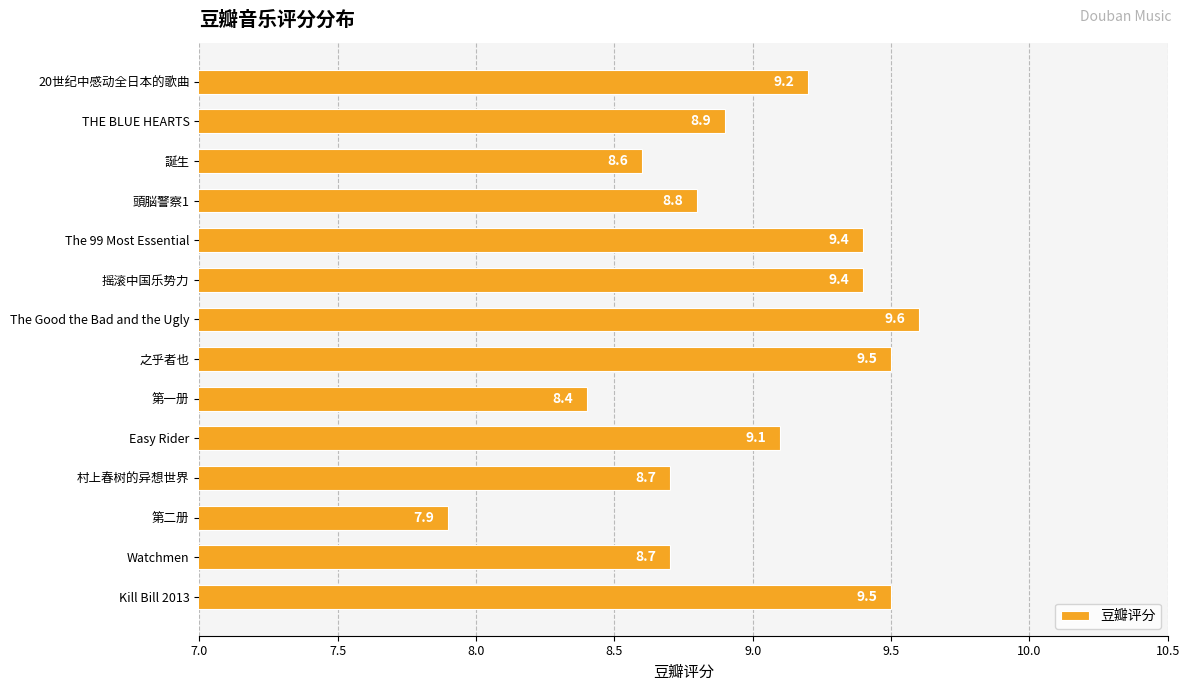

The chart shows a value of 5.7 at 誕生. True or false?

False